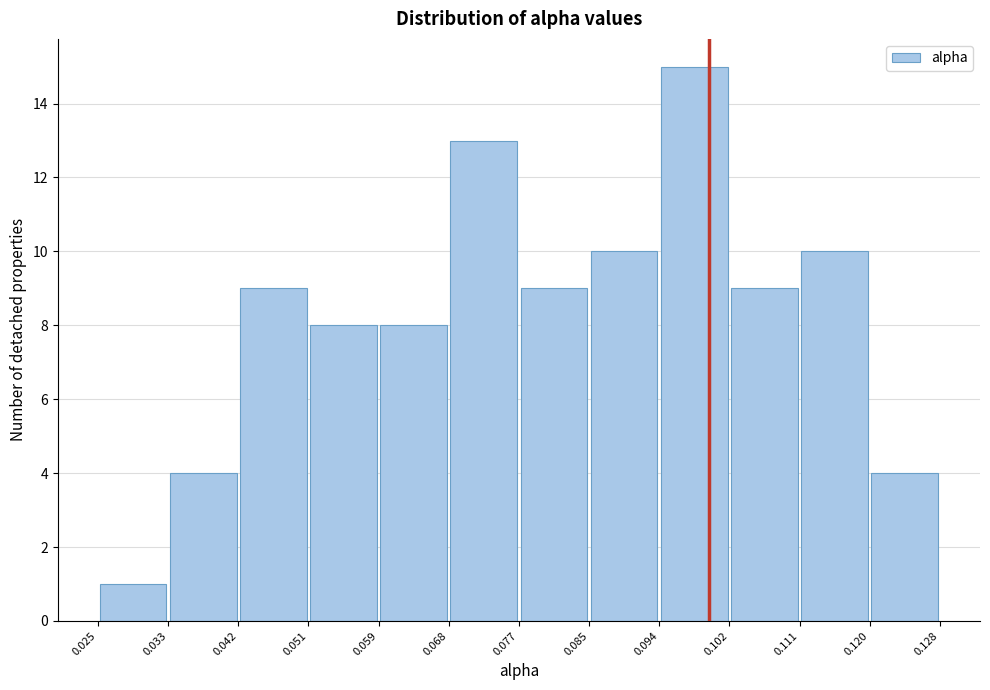

Reading left to right, list every bar in this chart as the range it spans on the x-axis followed by its height. The values are not printed on the chart, so give them approximately, as read against the axis.

0.025 to 0.033: 1
0.033 to 0.042: 4
0.042 to 0.051: 9
0.051 to 0.059: 8
0.059 to 0.068: 8
0.068 to 0.077: 13
0.077 to 0.085: 9
0.085 to 0.094: 10
0.094 to 0.102: 15
0.102 to 0.111: 9
0.111 to 0.120: 10
0.120 to 0.128: 4